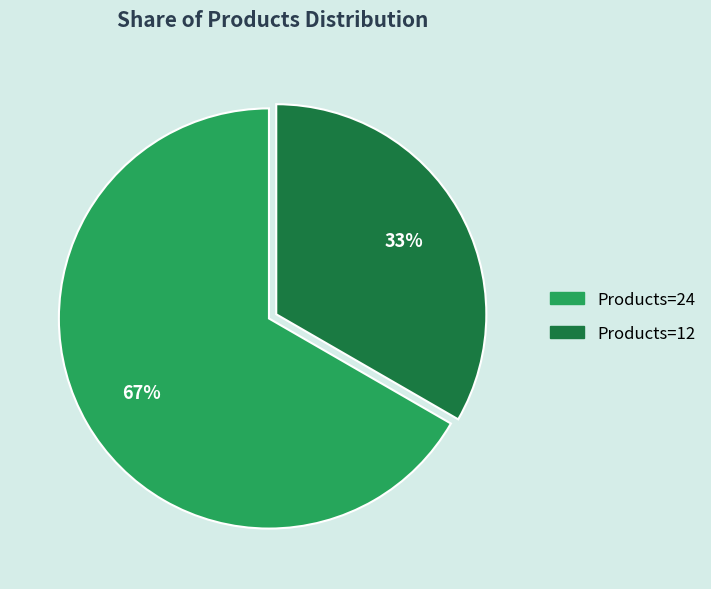

Rank the categories by value from lowest to highest.

Products=12, Products=24